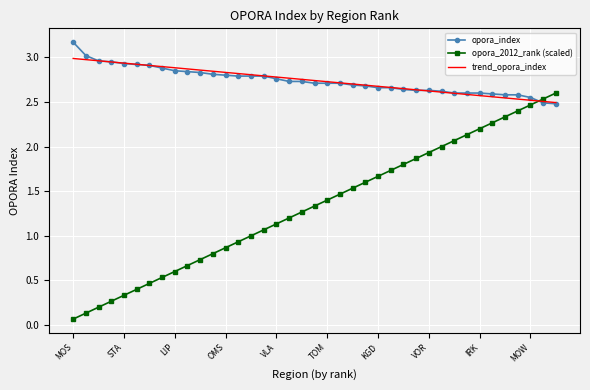

After their last crossing, which series has the higher values: opora_index or opora_2012_rank (scaled)?

opora_2012_rank (scaled)